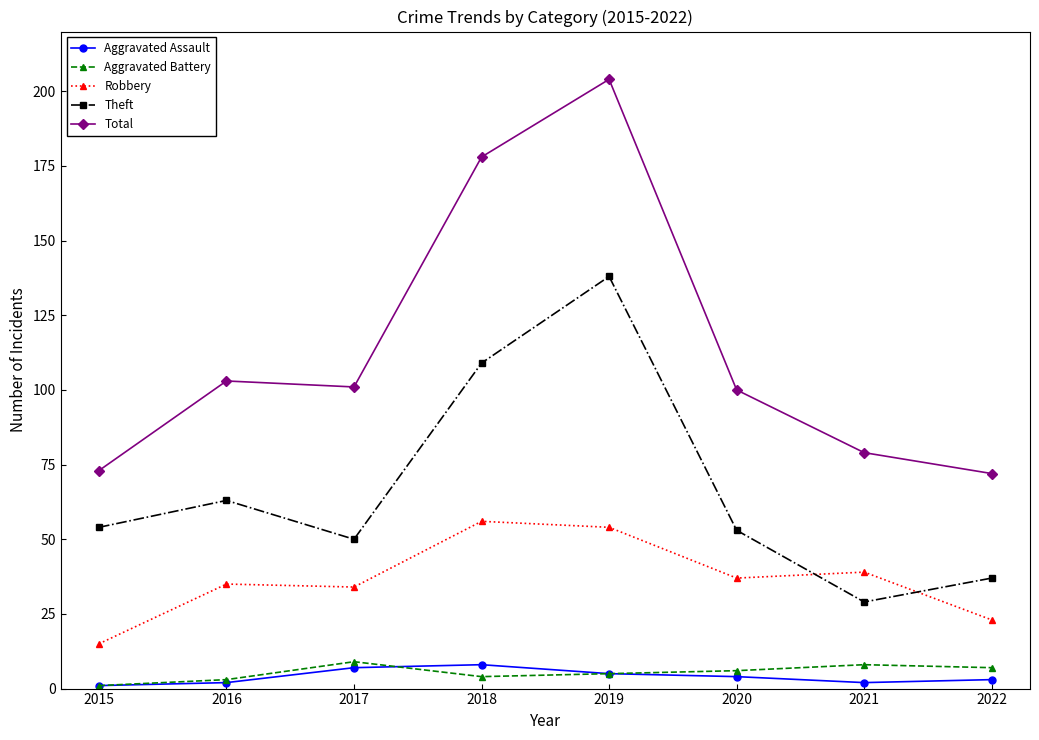

True or false: Aggravated Battery and Theft cross at least once.

False